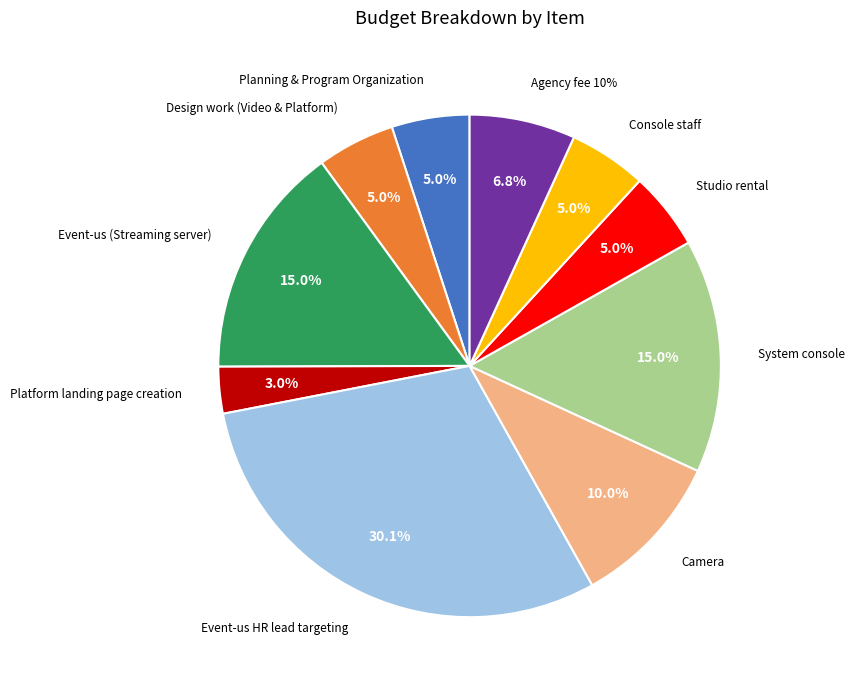

Which has a higher value, Event-us HR lead targeting or Studio rental?

Event-us HR lead targeting